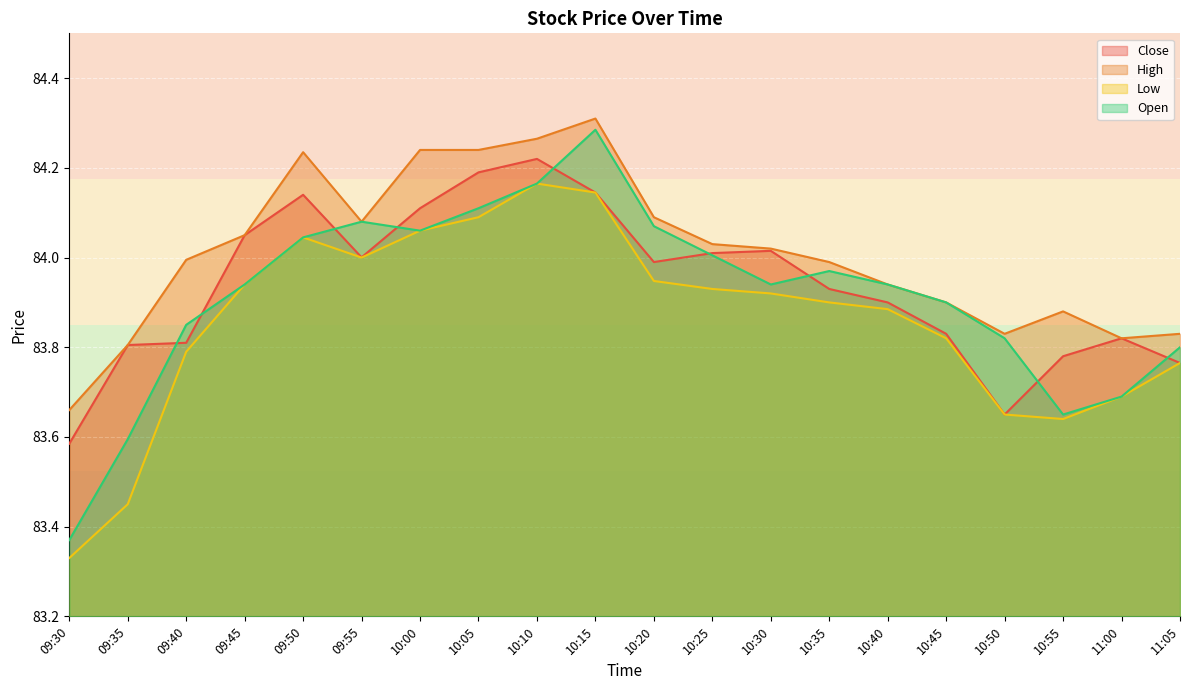

Where do Close and Open first cross each other?

09:35 and 09:40